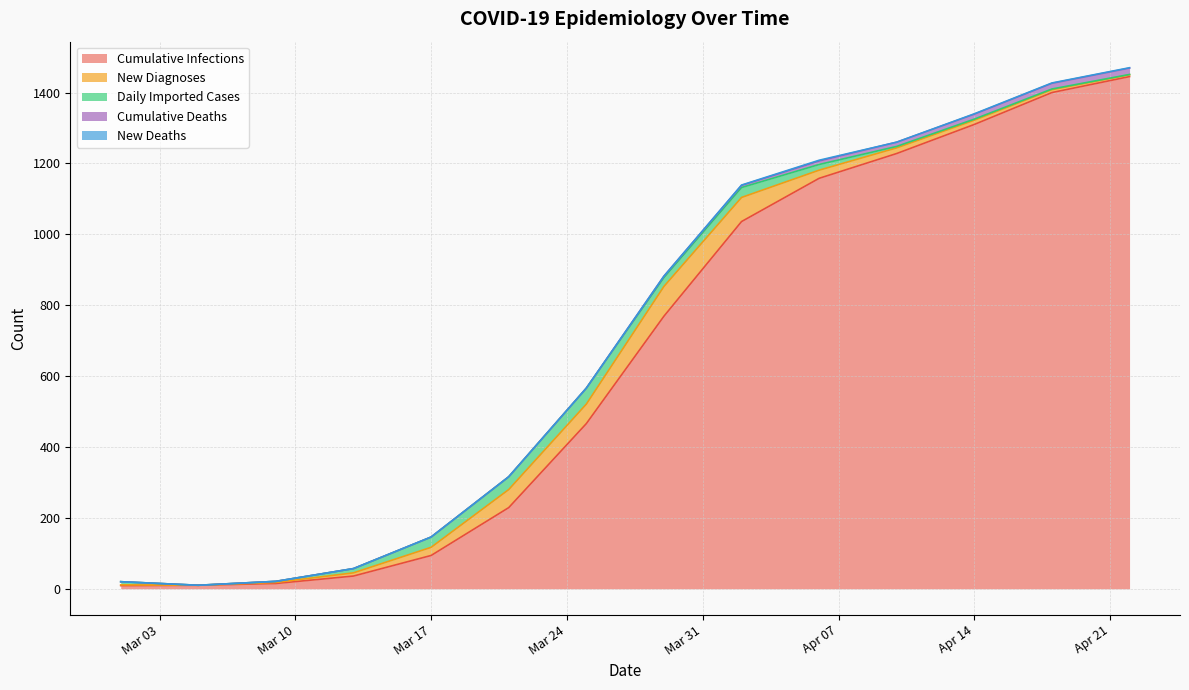

Where is the first local minimum for new_deaths?

2020-04-10